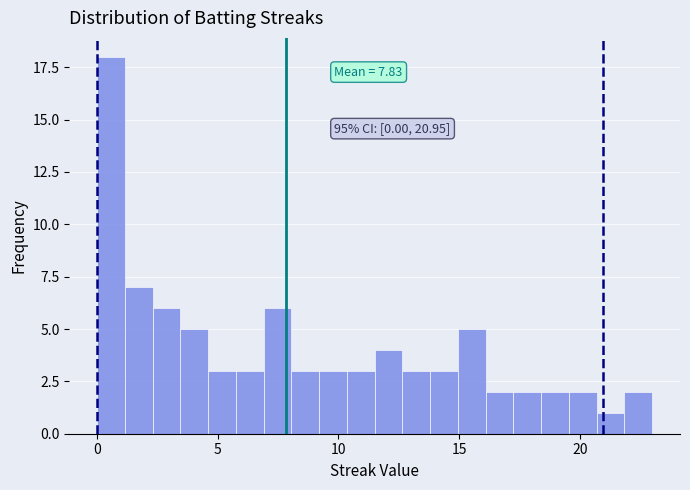

Read against the x-axis, roughly where is the centre of the tallest bar?

0.5